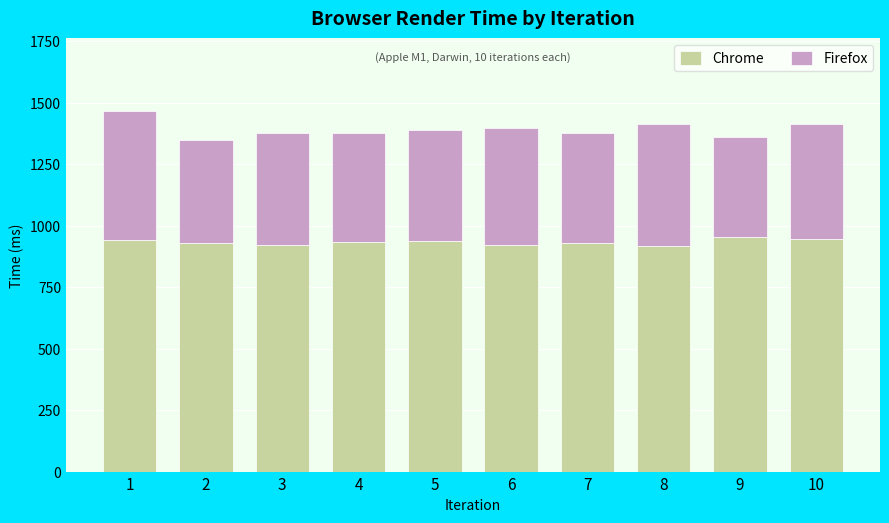

What is the total value across all series at 7?

1376.0